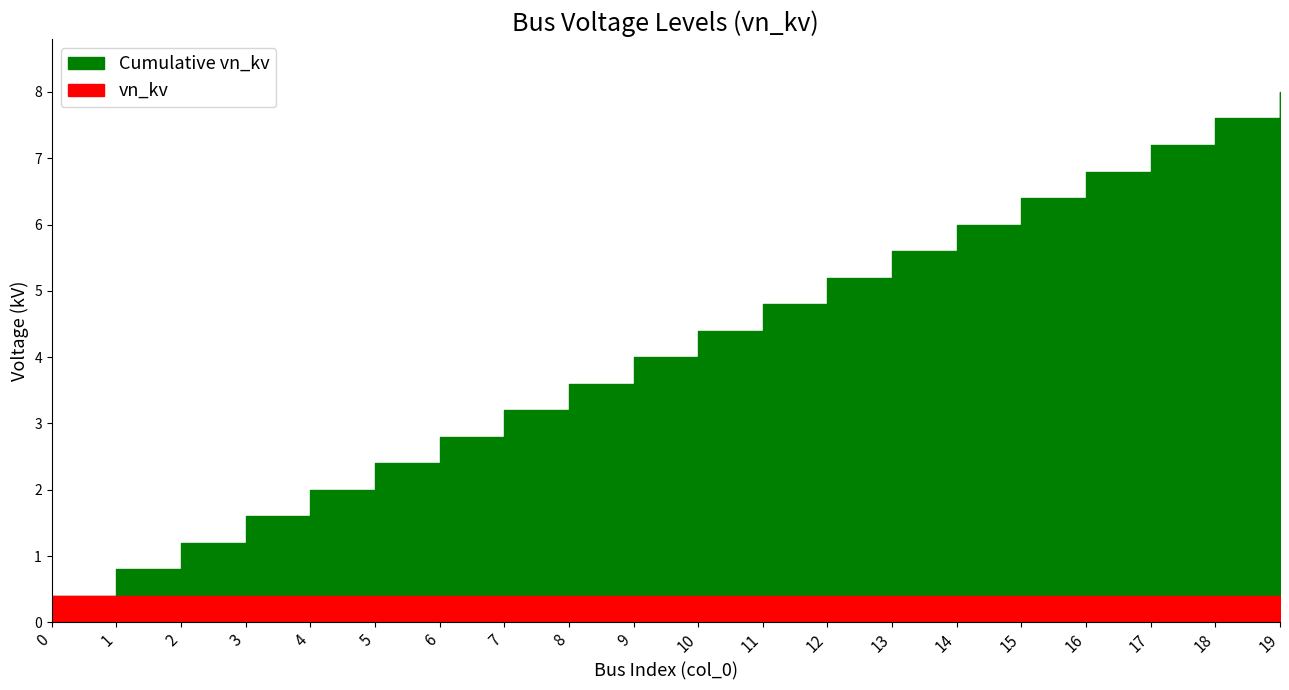

What is the sum of the cumulative values at 11 and 1?

5.6